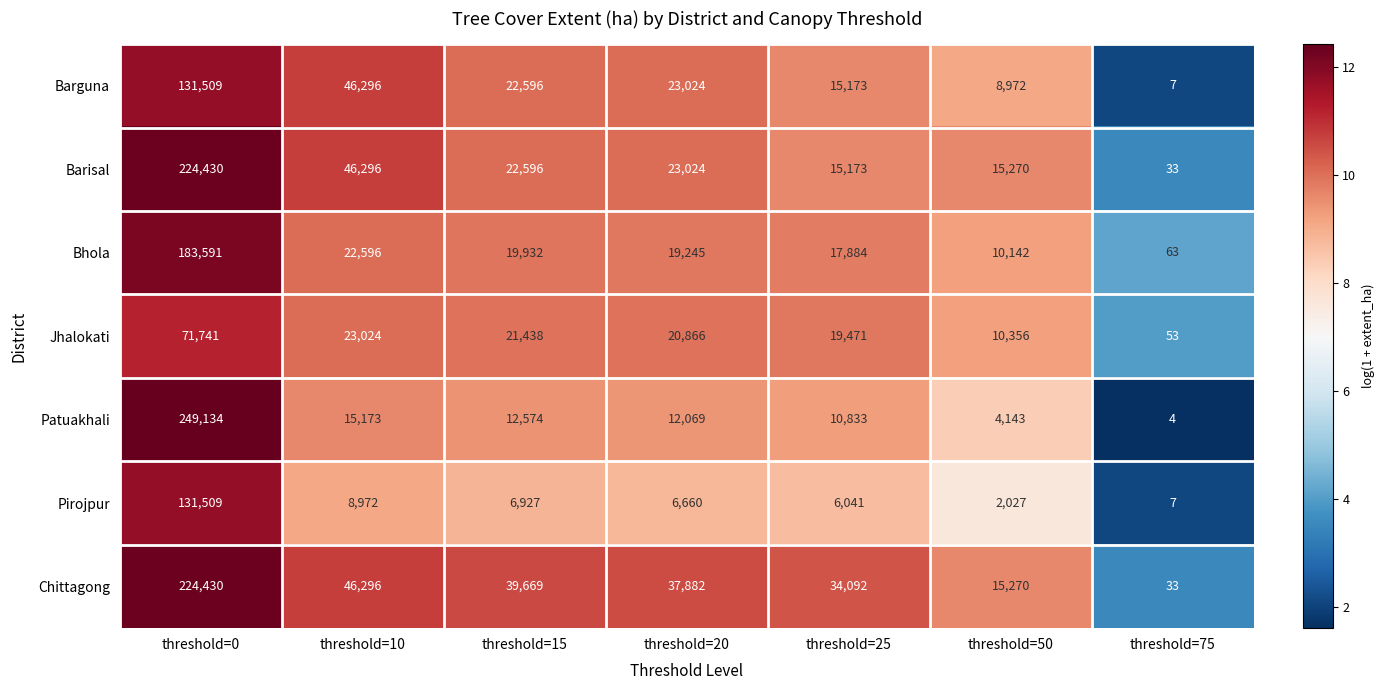

At which category is the sum across all series the highest?

threshold=0